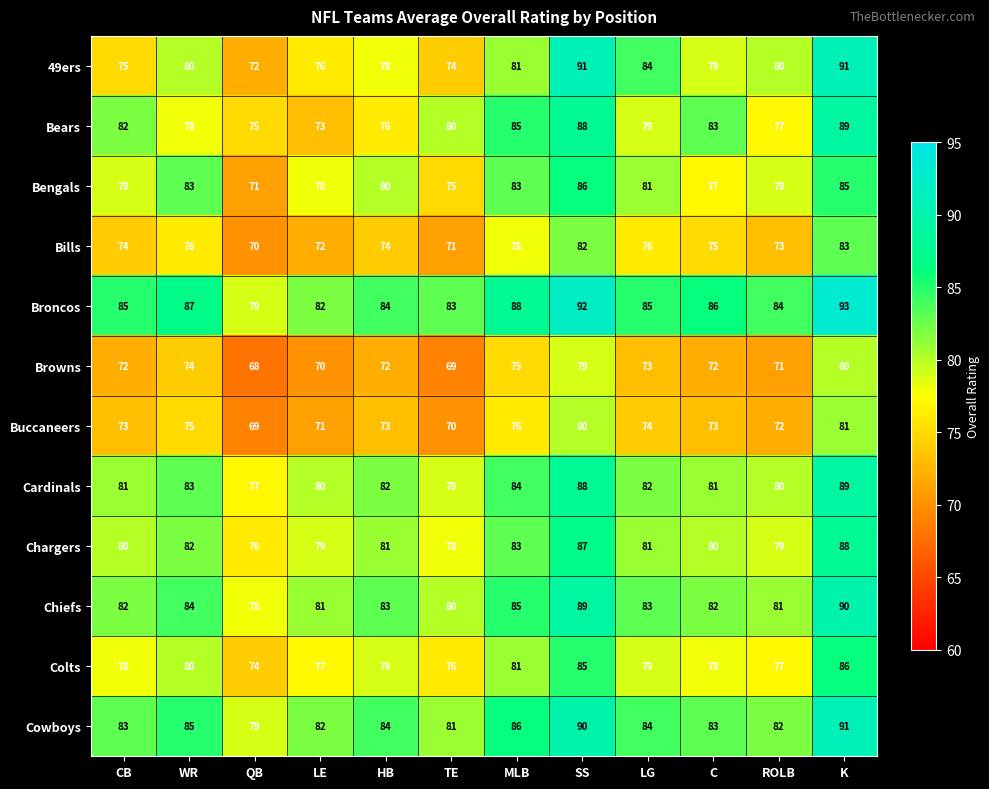

True or false: Cowboys has a value of 143 at LE.

False